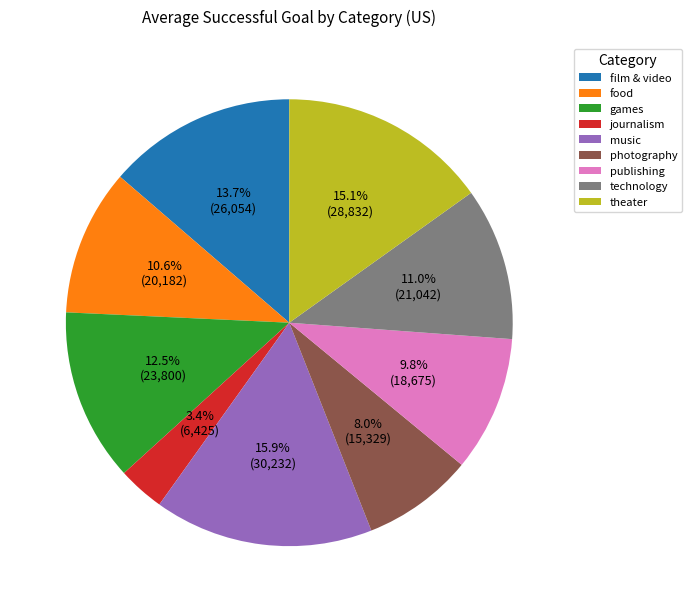

Is there a majority slice in this chart?

No